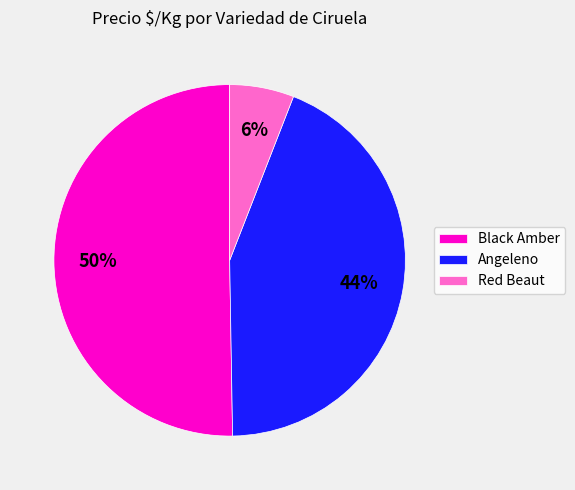

Which category has the biggest portion of the pie?

Black Amber